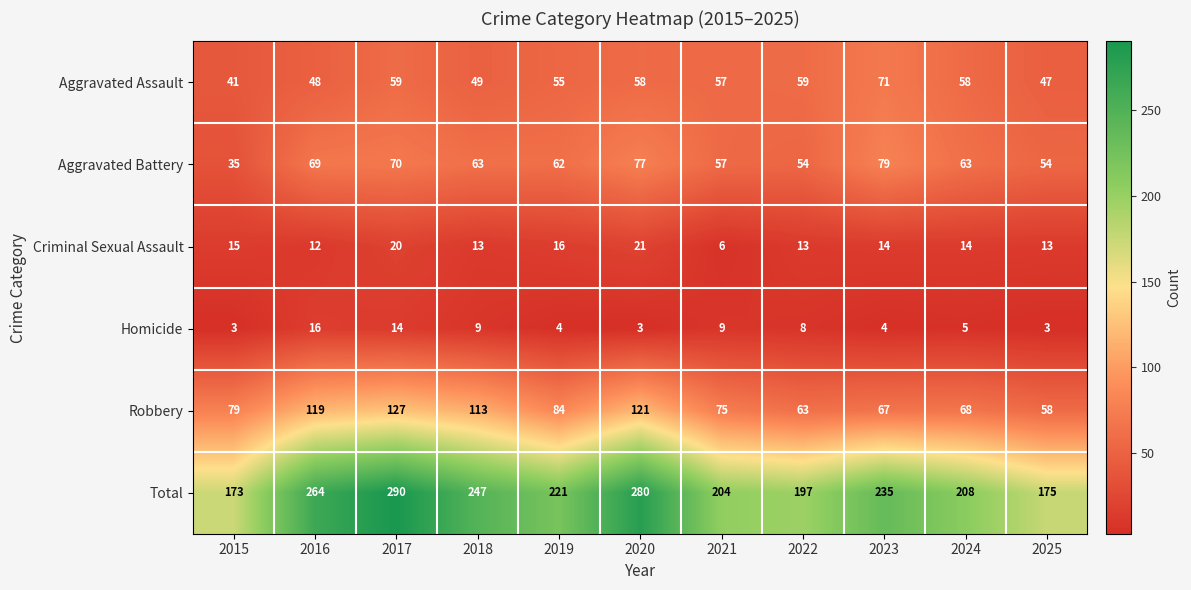

True or false: Total has a value of 264 at 2016.

True